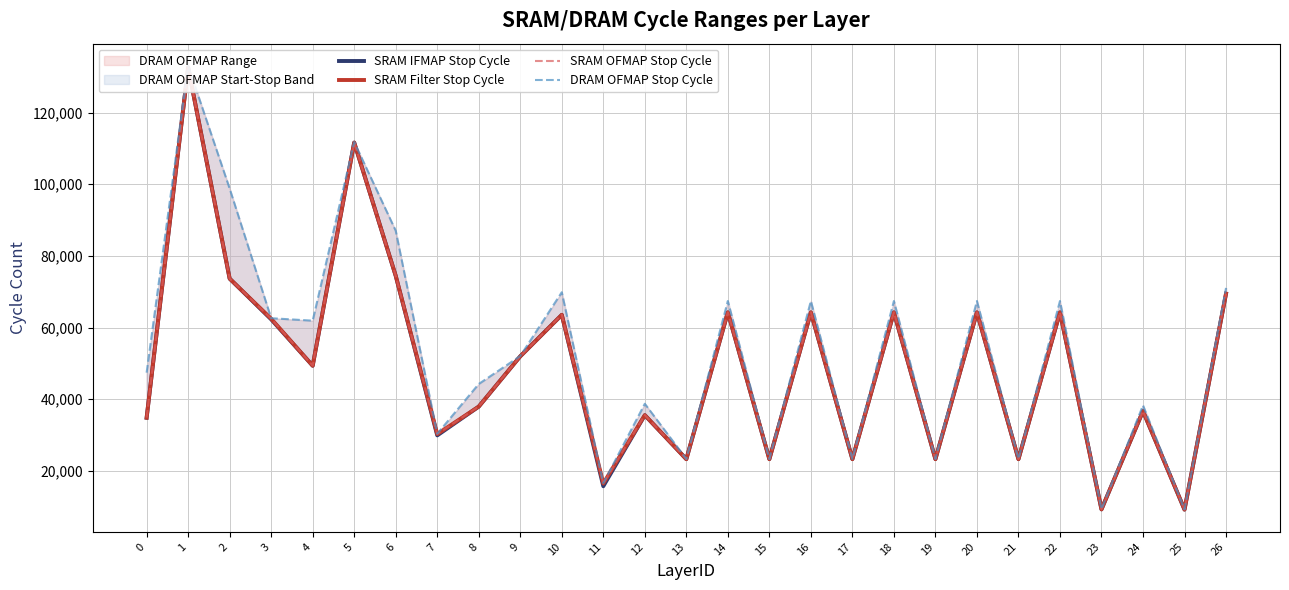

What is the spread (max minus min) of values at 11?

833